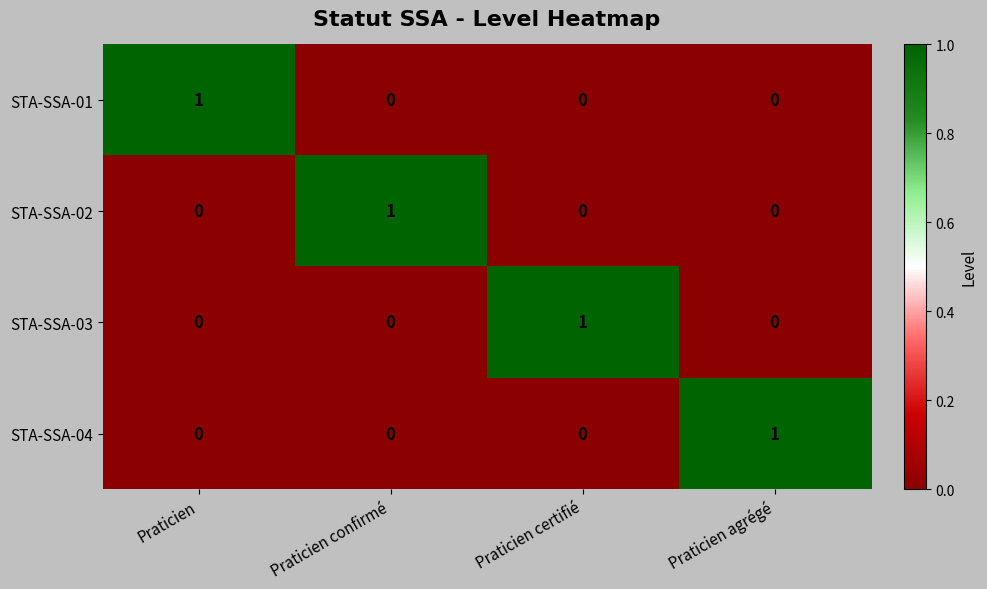

At how many categories does at least one series exceed 0?

4